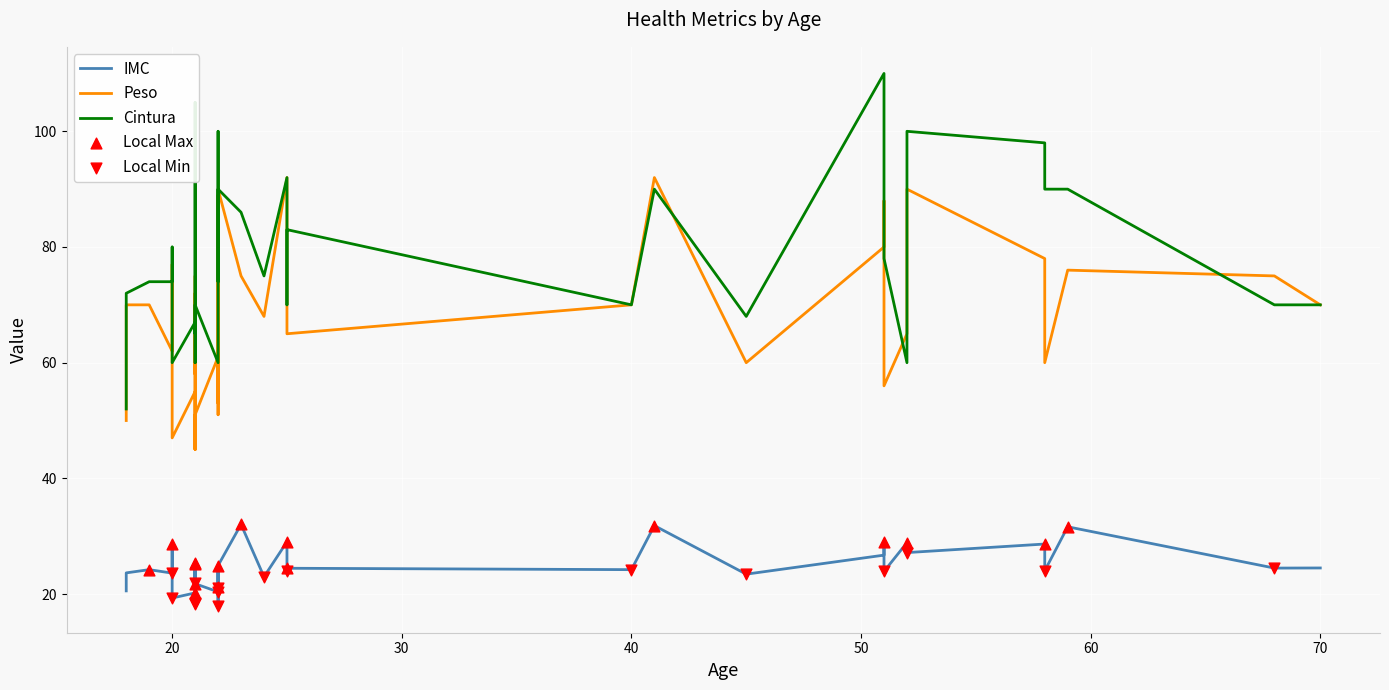

Which series has the largest total across all categories?

Cintura